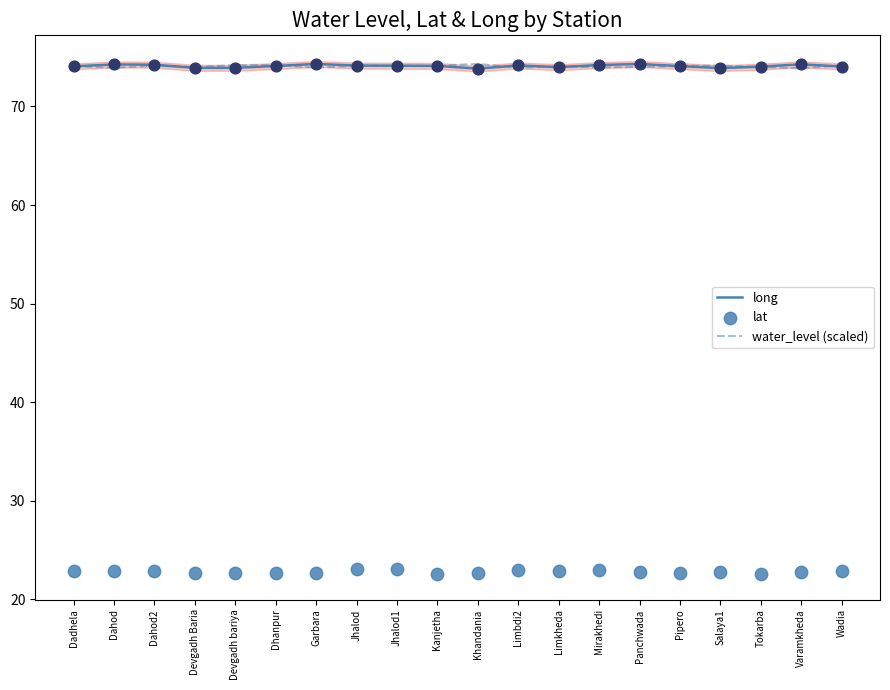

What are all the series names shown in the legend?

long, water_level (scaled), lat